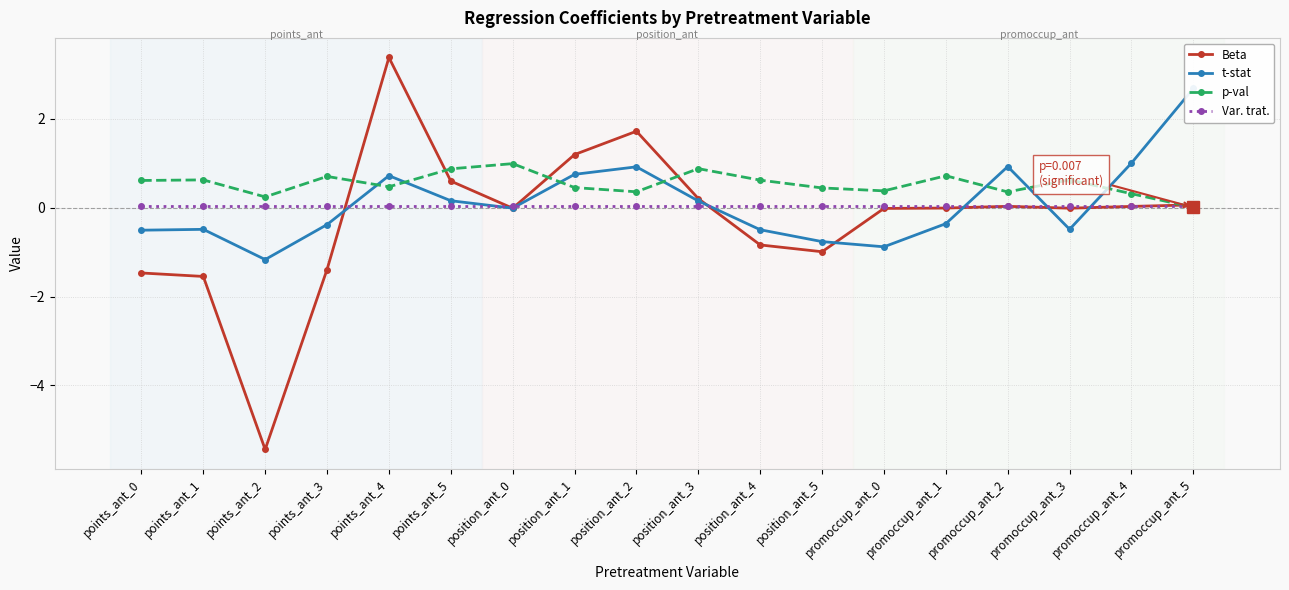

How many lines are shown in the chart?

4